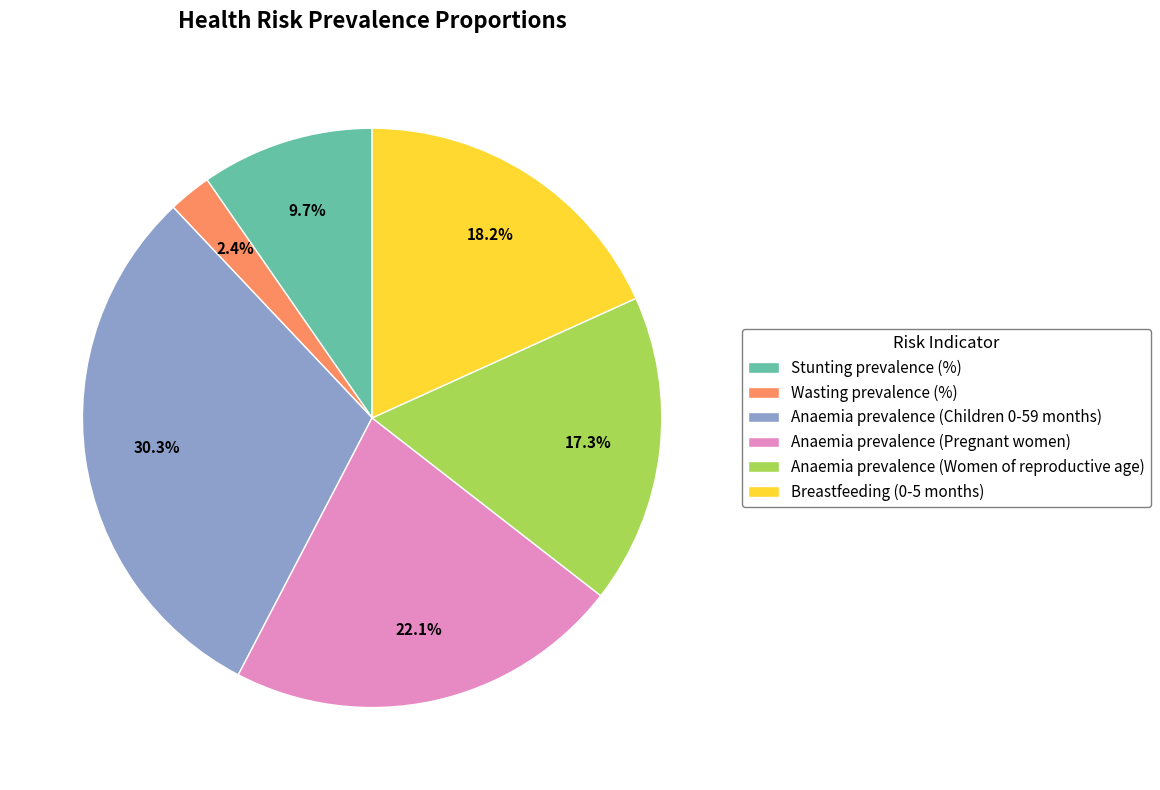

Which has a higher value, Wasting prevalence (%) or Anaemia prevalence (Children 0-59 months)?

Anaemia prevalence (Children 0-59 months)